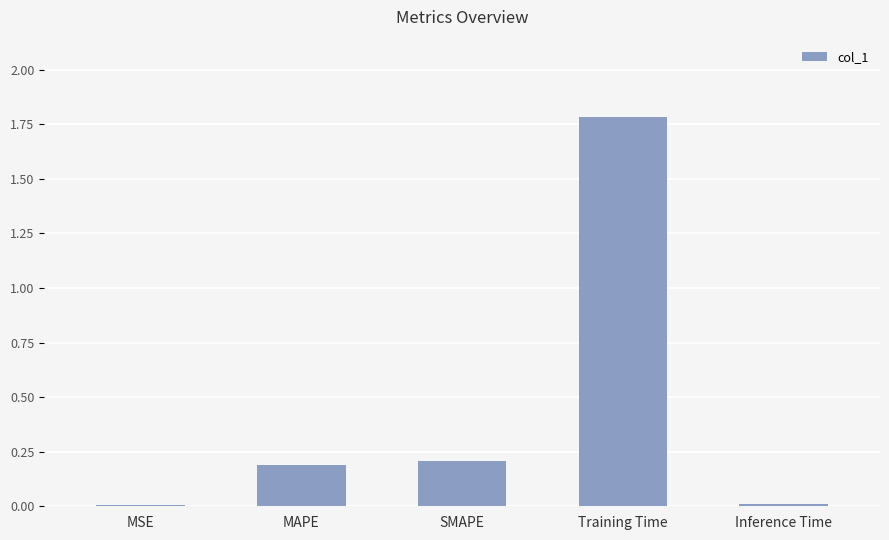

What position from the right is Training Time?

2